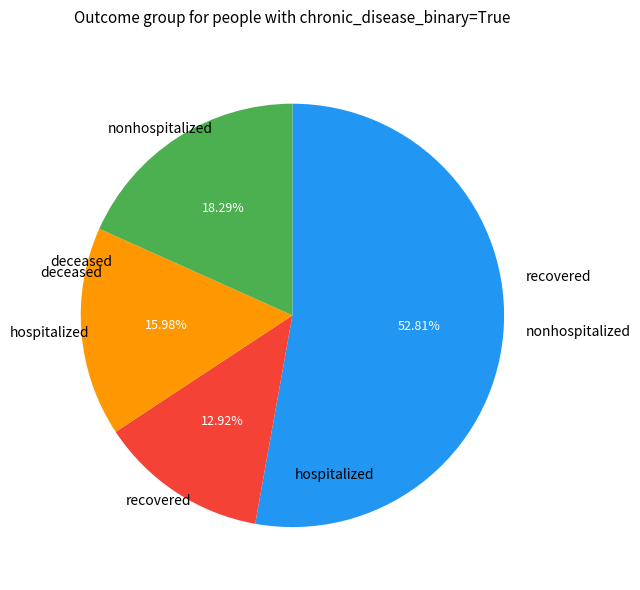

How many segments does this pie chart have?

4